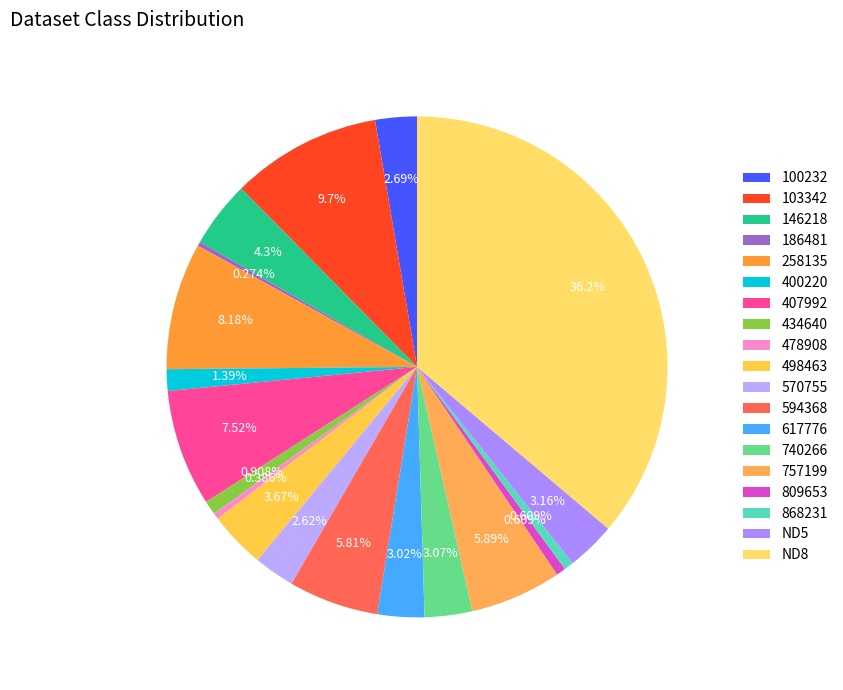

Does 478908 represent more than half of the total?

No